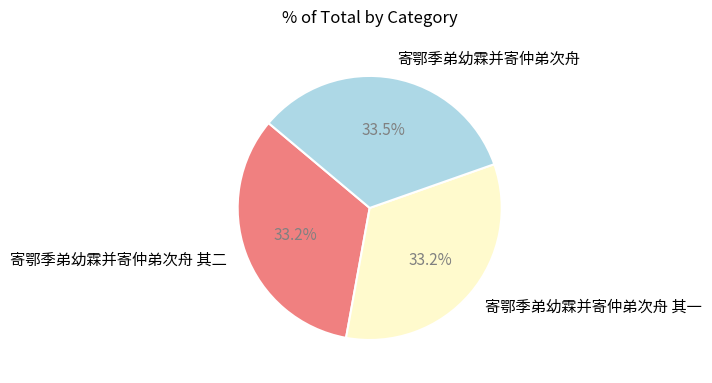

What is the ratio of the value at 寄鄂季弟幼霖并寄仲弟次舟 其一 to the value at 寄鄂季弟幼霖并寄仲弟次舟 其二?

1.0